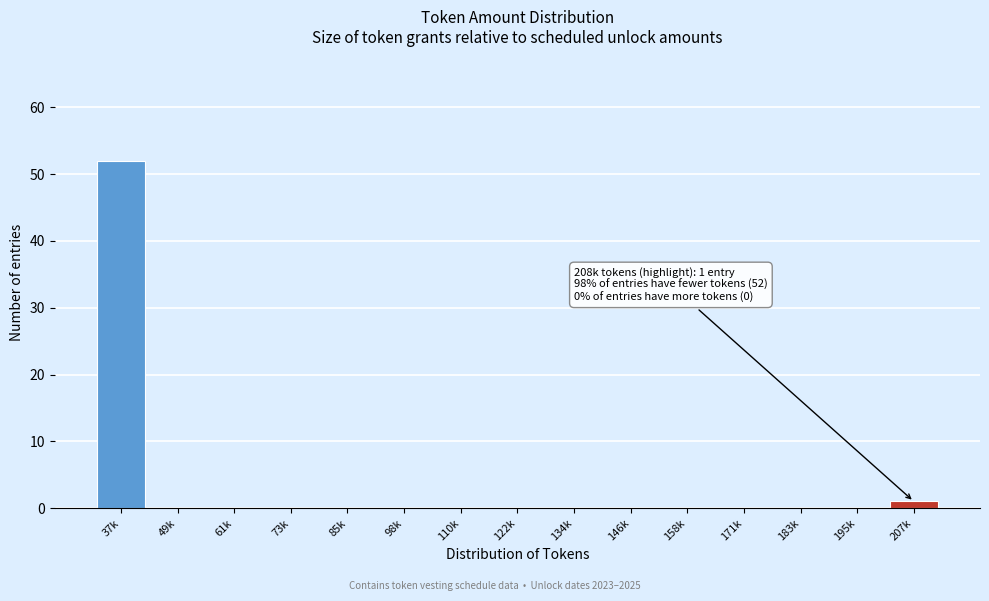

Reading right to left, extract all data points from this chart.

207k=1	195k=0	183k=0	171k=0	158k=0	146k=0	134k=0	122k=0	110k=0	98k=0	85k=0	73k=0	61k=0	49k=0	37k=52